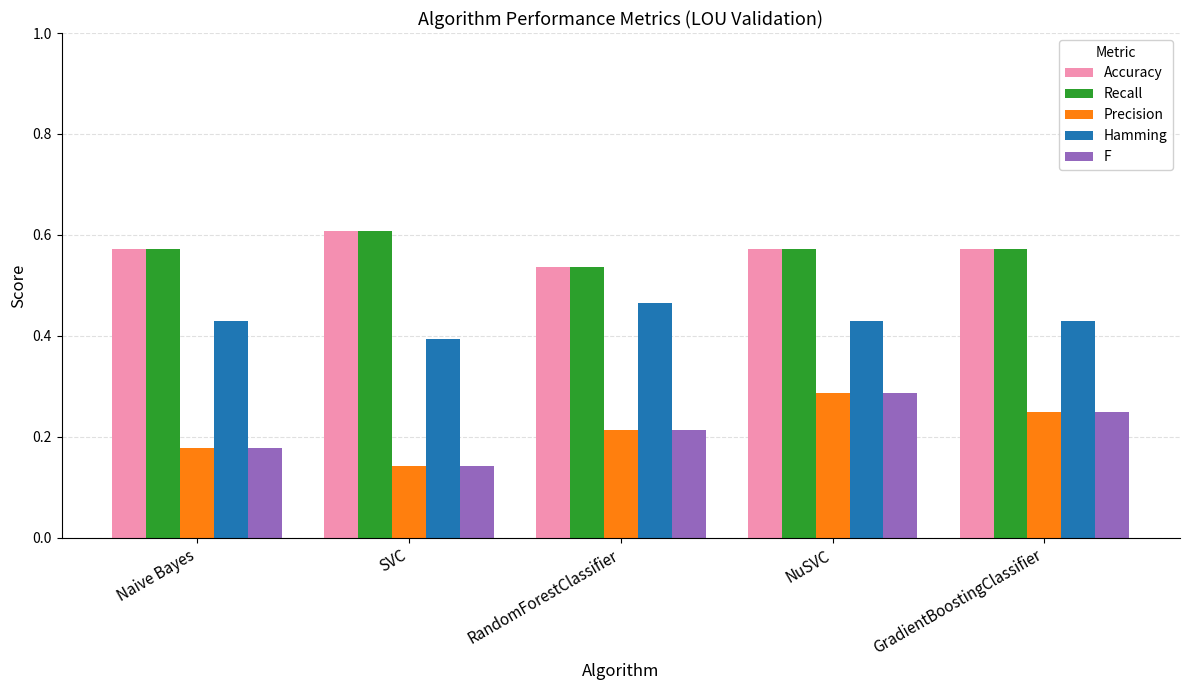

At which category does the chart reach its minimum across all series?

SVC